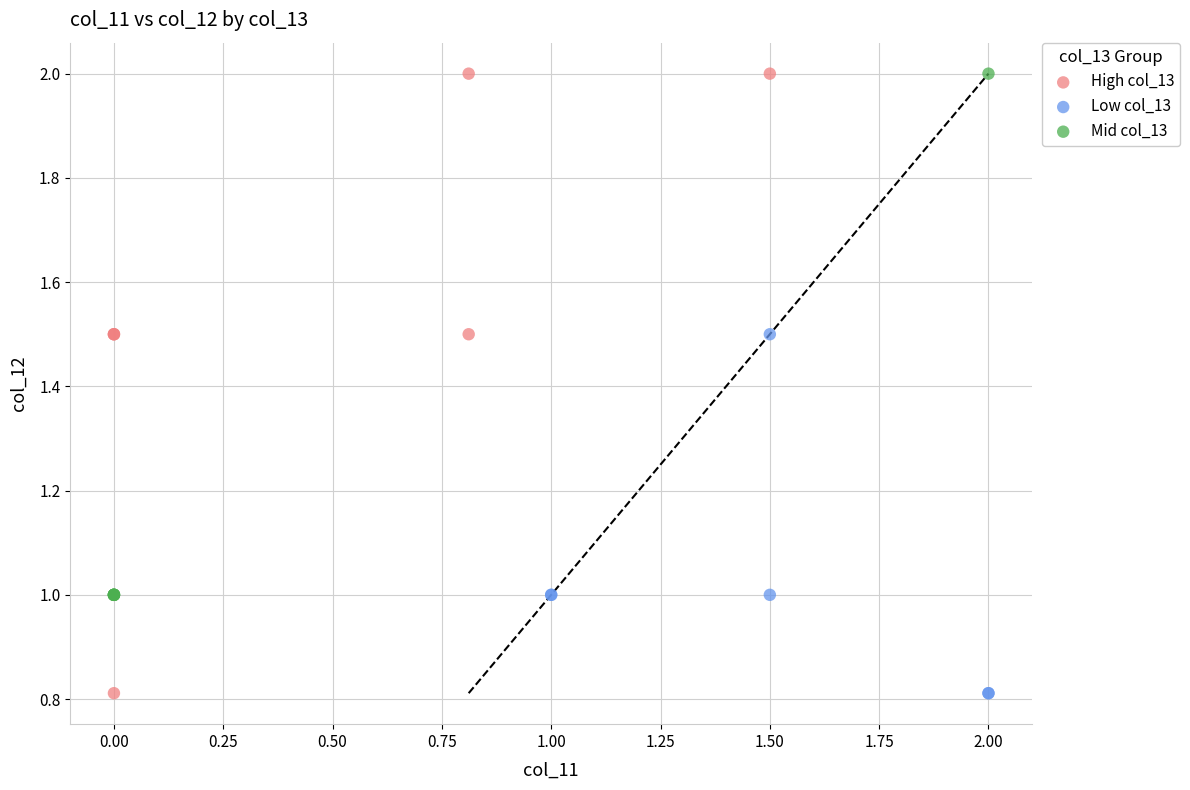

Which series has the widest spread of Y values?

High col_13